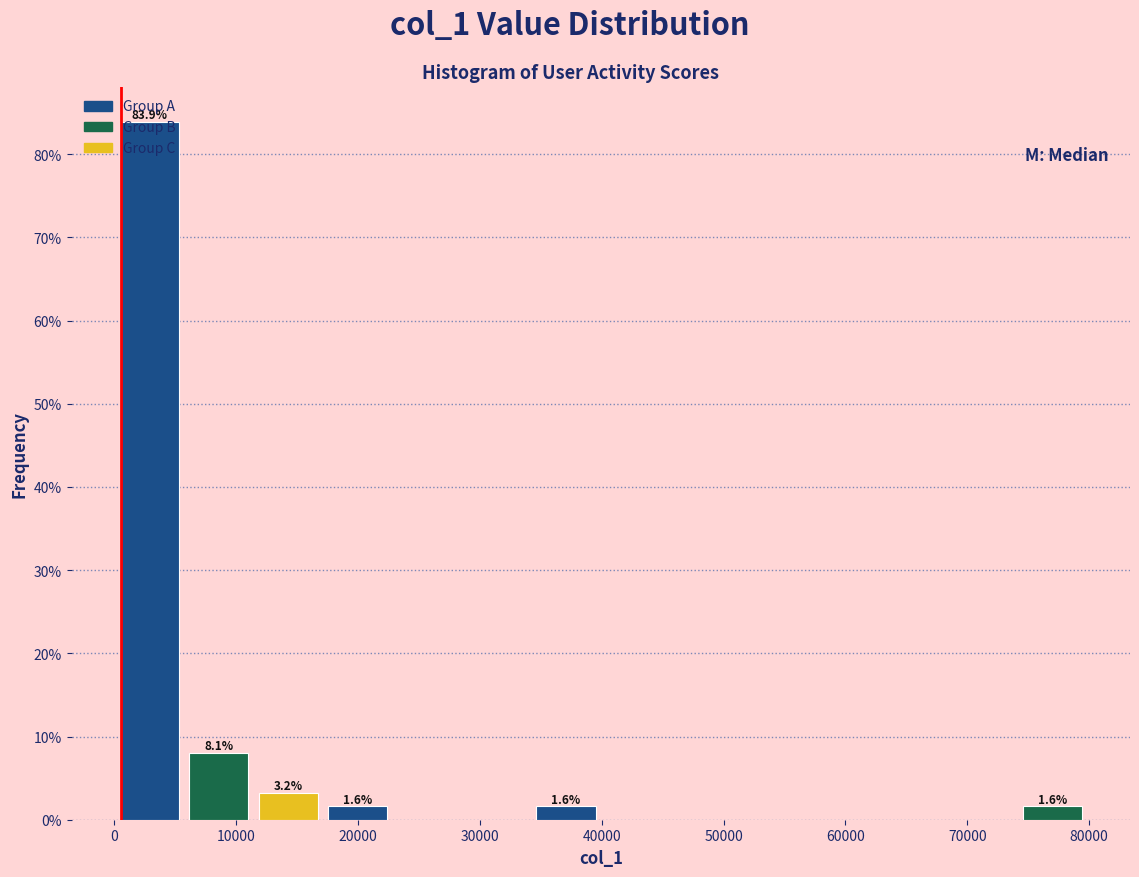

Over which range of the x-axis is the bar tallest?

0 to 6000